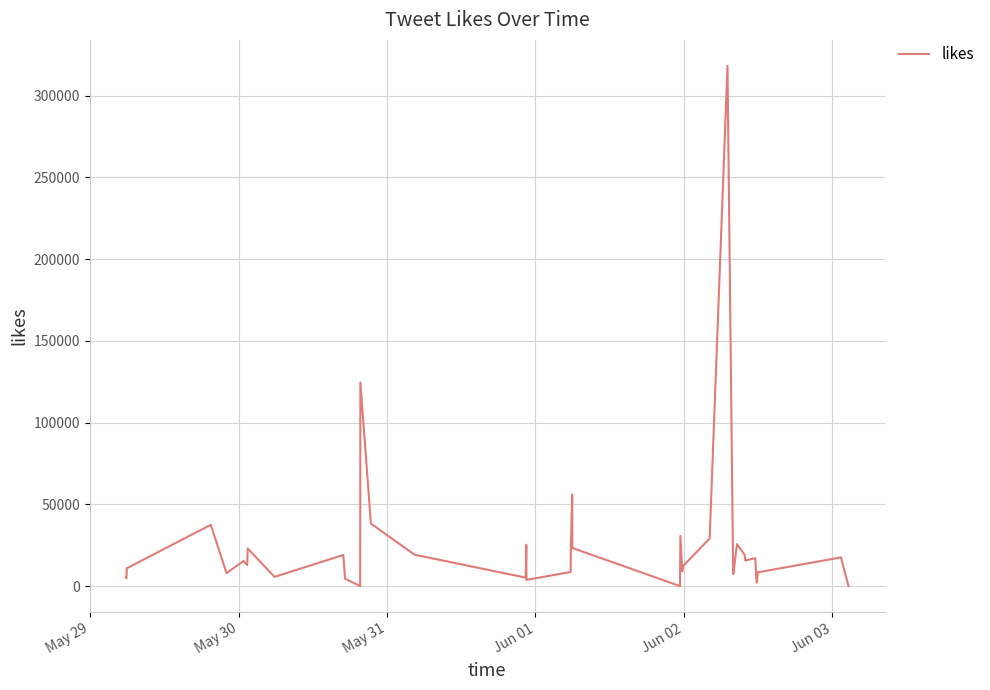

What is the greatest value displayed?

318245